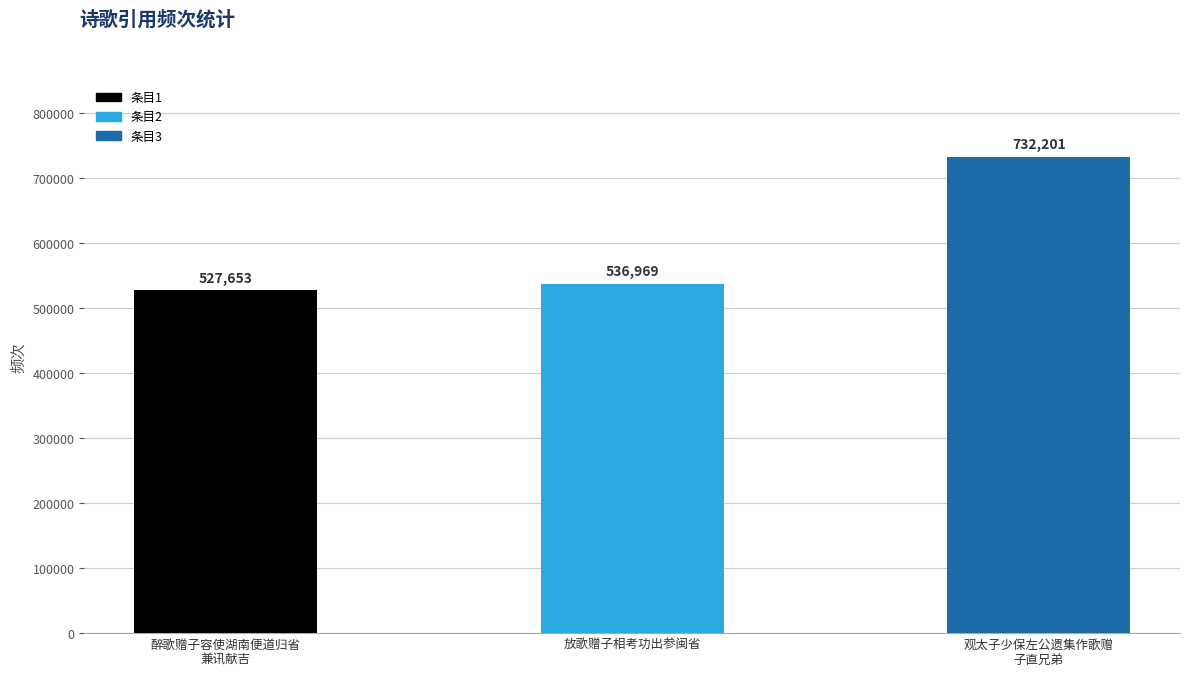

Which label corresponds to the largest value in the chart?

观太子少保左公遗集作歌赠
子直兄弟